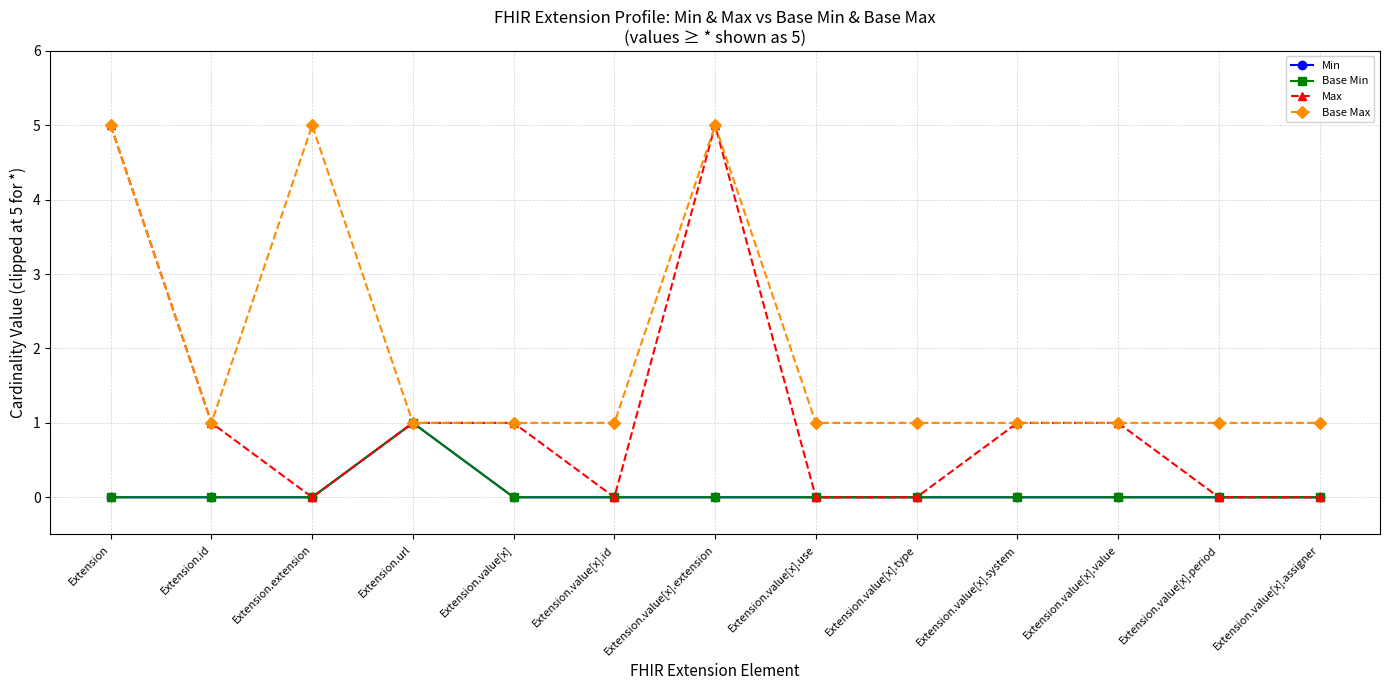

How many lines are shown in the chart?

4